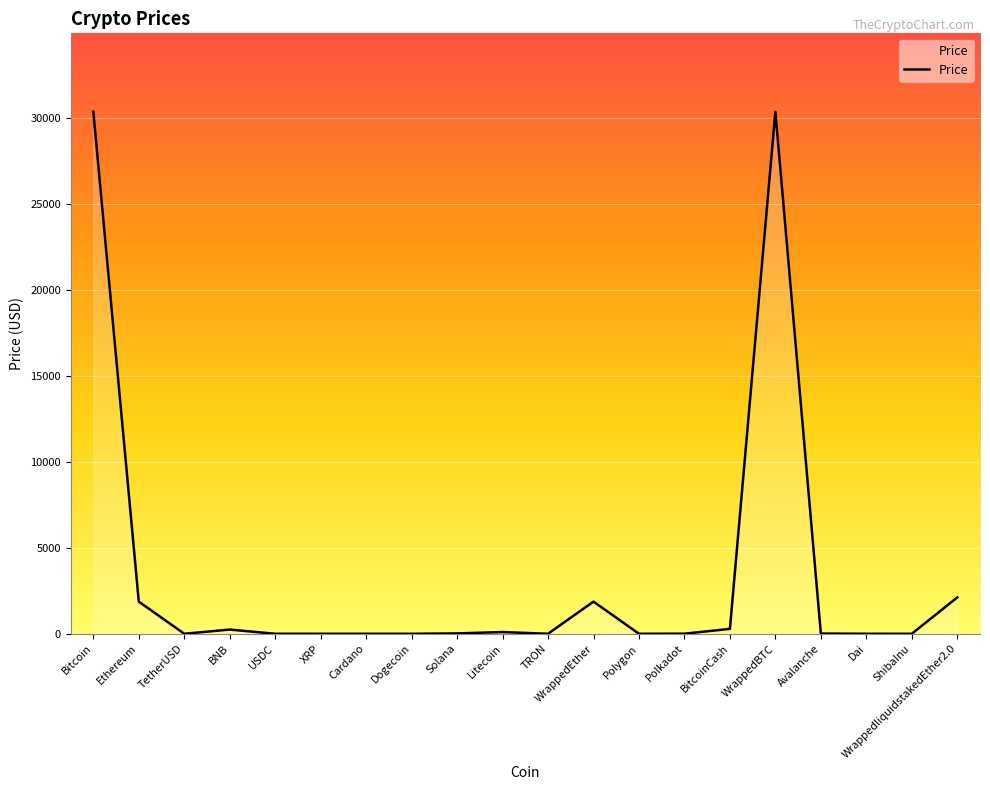

What is the maximum value shown in the chart?

30383.2